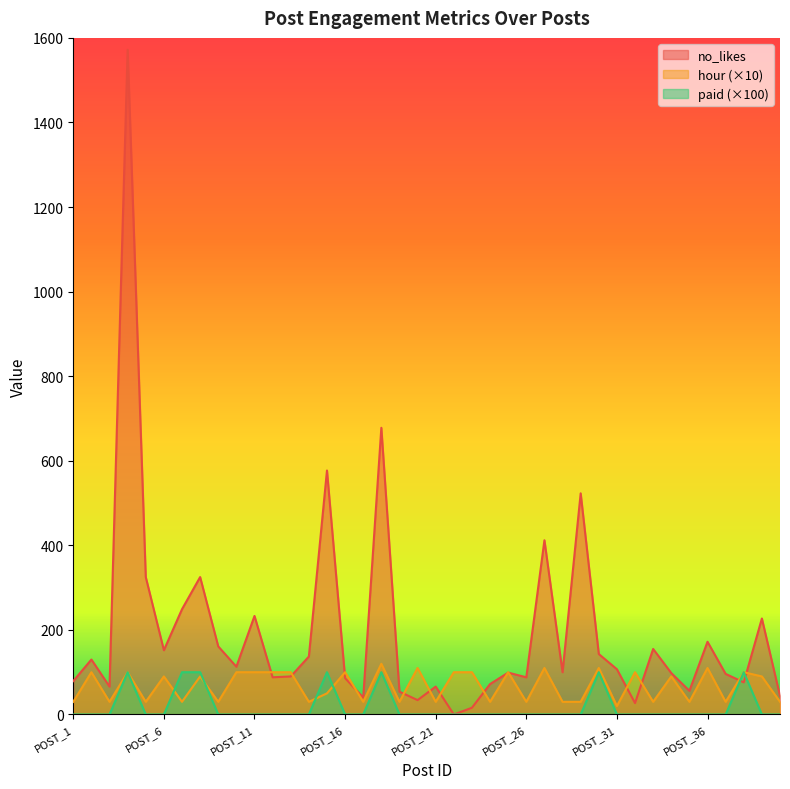

Which series changed the most between POST_24 and POST_39?

no_likes